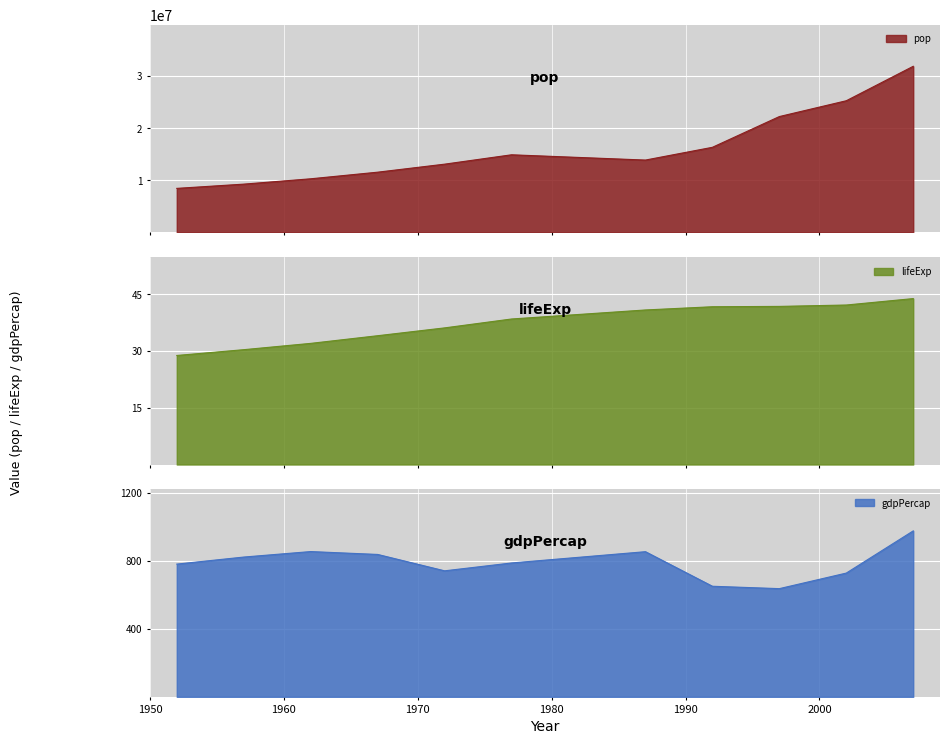

Reading right to left, extract all data points from this chart.

pop: 2007=31889923.0	2002=25268405.0	1997=22227415.0	1992=16317921.0	1987=13867957.0	1977=14880372.0	1972=13079460.0	1967=11537966.0	1962=10267083.0	1957=9240934.0	1952=8425333.0
lifeExp: 2007=43.8	2002=42.1	1997=41.8	1992=41.7	1987=40.8	1977=38.4	1972=36.1	1967=34.0	1962=32.0	1957=30.3	1952=28.8
gdpPercap: 2007=974.6	2002=726.7	1997=635.3	1992=649.3	1987=852.4	1977=786.1	1972=740.0	1967=836.2	1962=853.1	1957=820.9	1952=779.4